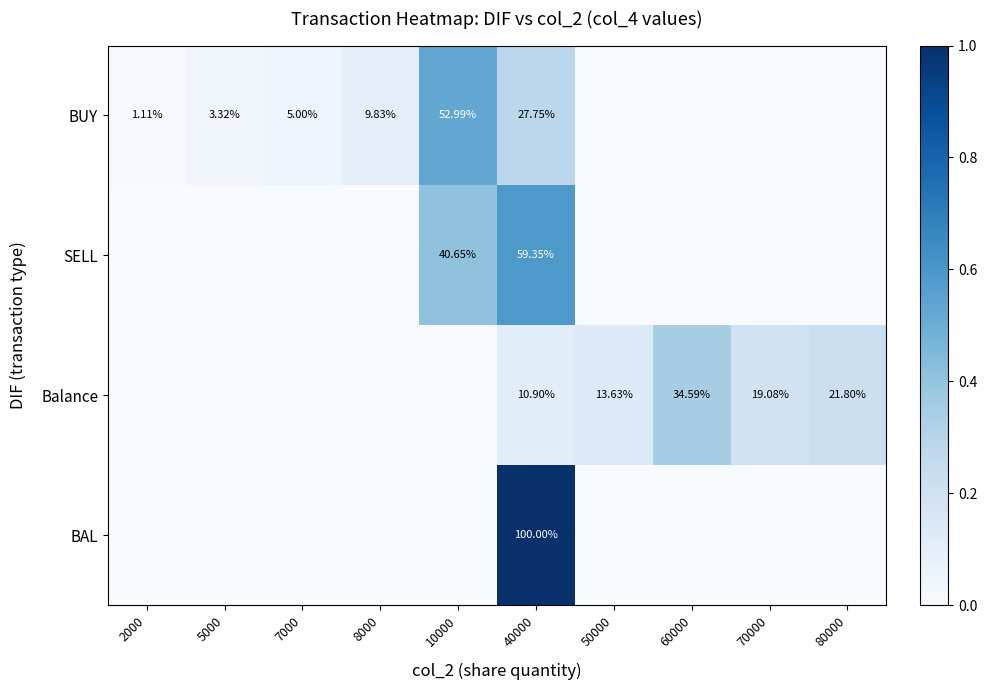

At 40000, list the series in order from largest to smallest.

BAL, SELL, BUY, Balance